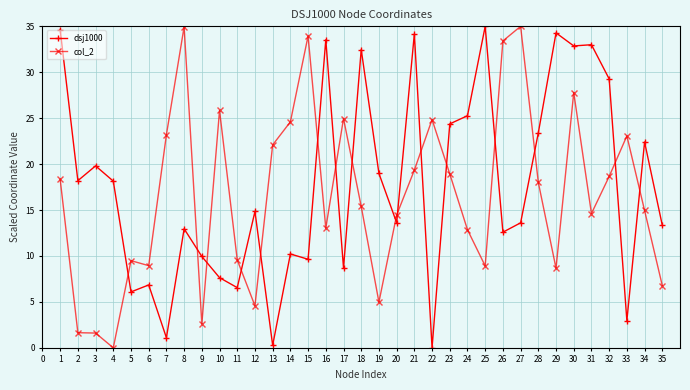

What is the maximum value for col_2?

35.0